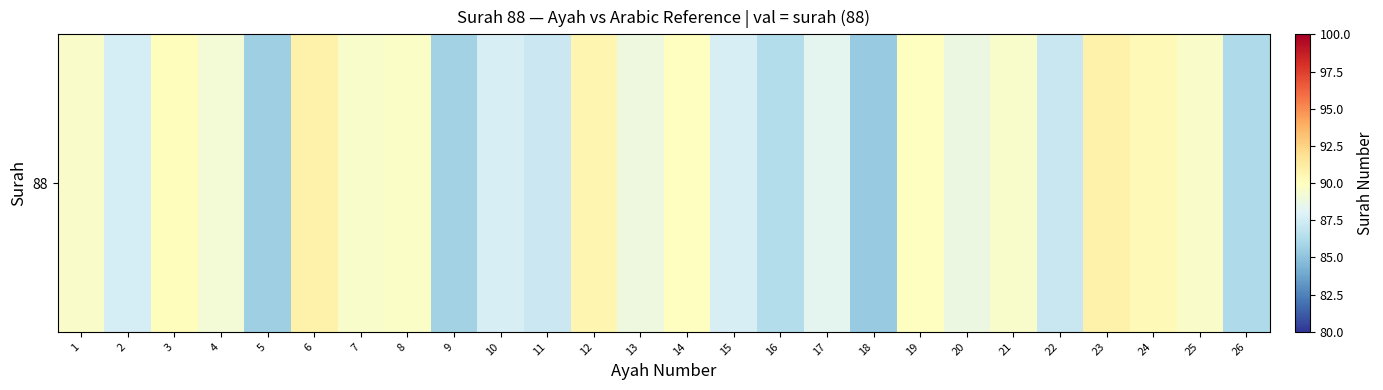

Rank the categories by value from lowest to highest.

18, 5, 9, 26, 16, 22, 11, 2, 15, 10, 17, 20, 13, 4, 21, 7, 1, 25, 8, 14, 19, 3, 24, 12, 23, 6